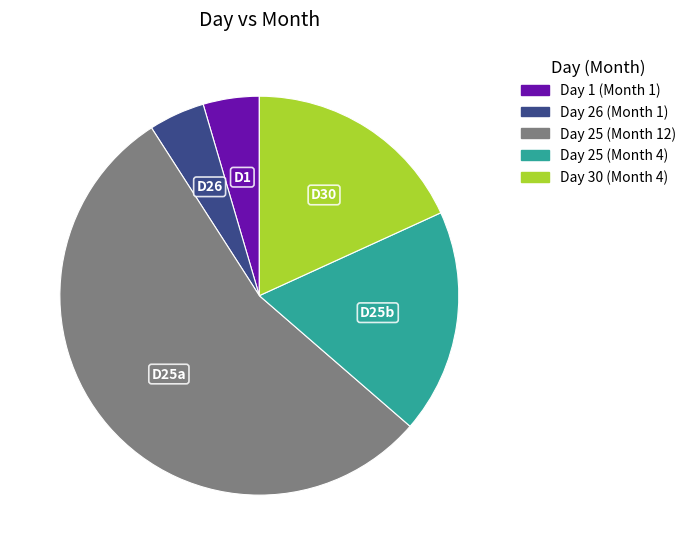

Does any single category account for the majority?

Yes